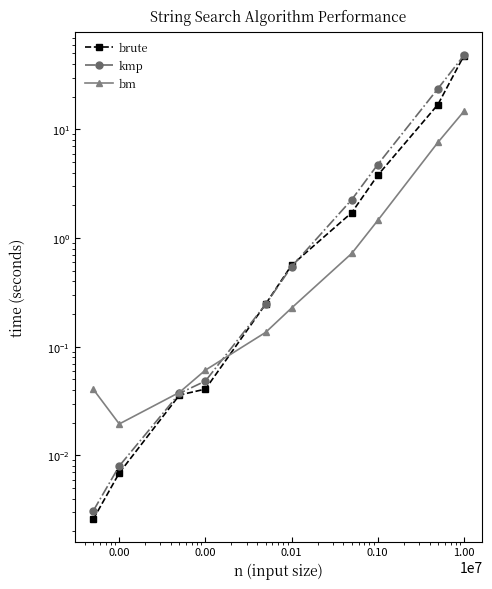

Is the value of kmp at 0.00 greater than the value of brute at 0.00?

Yes